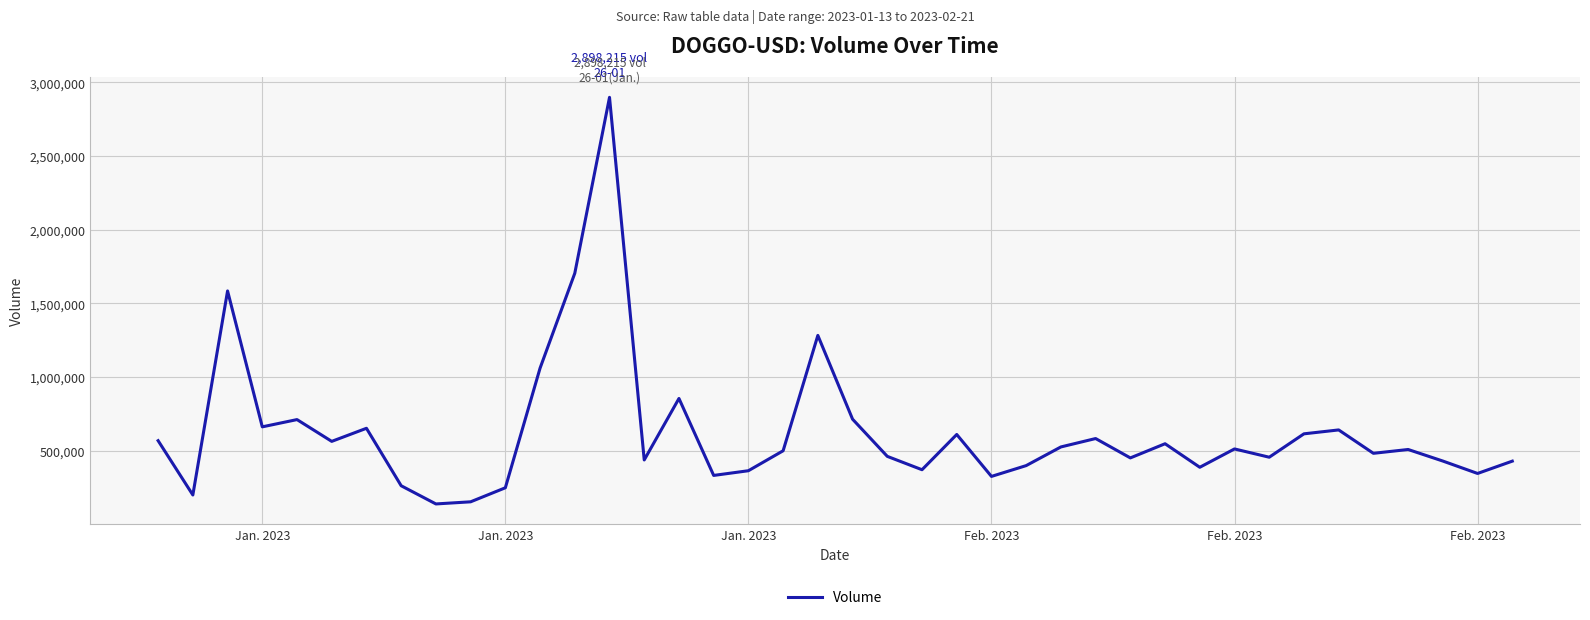

What is the smallest value displayed?

138545